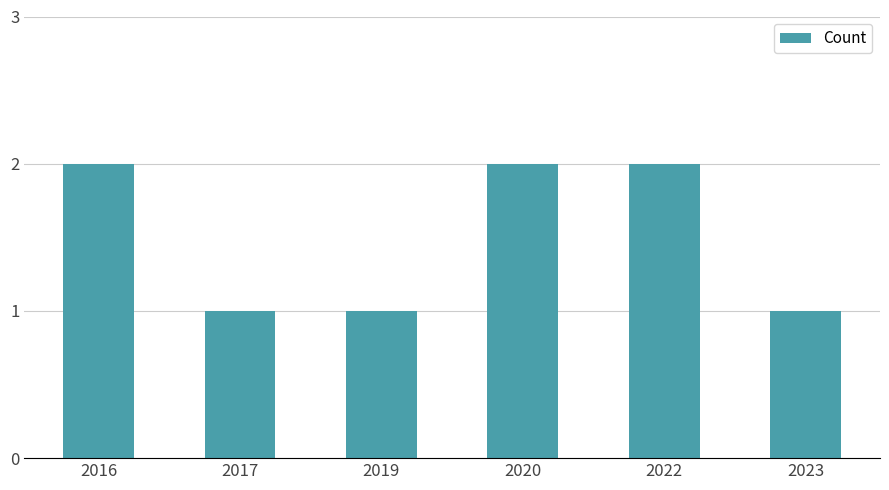

What is the change in value from 2017 to 2022?

+1